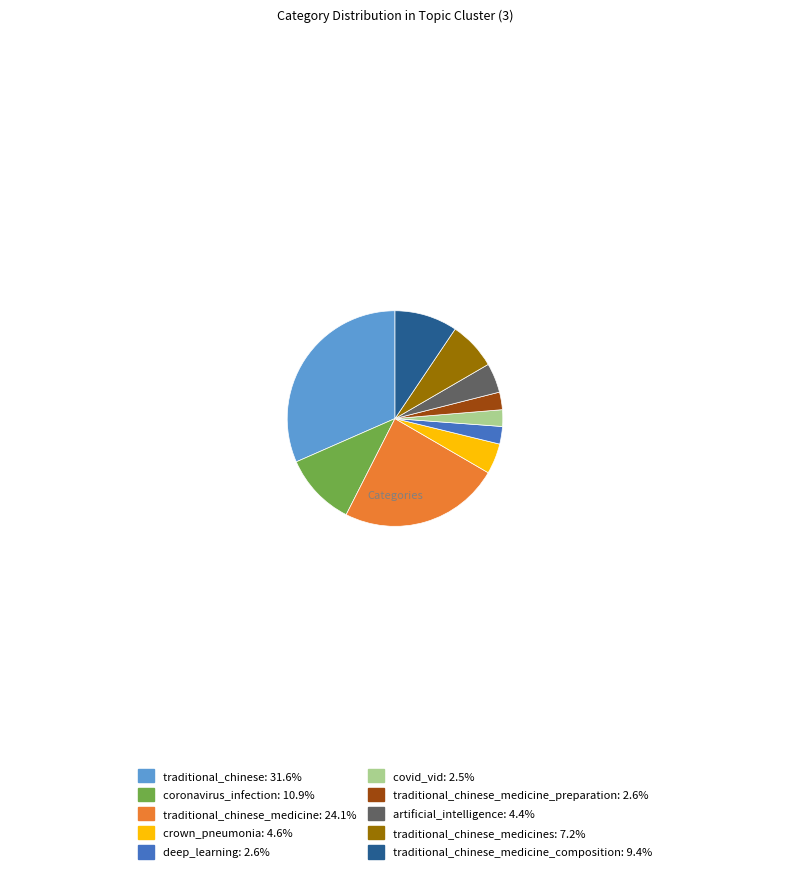

Count the number of slices in the pie.

10